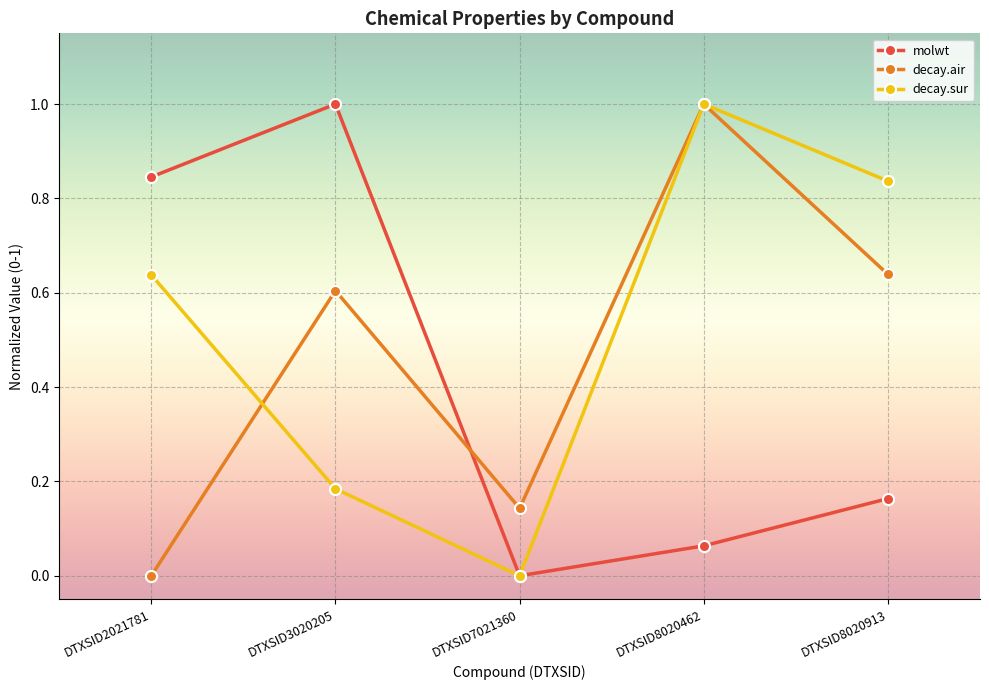

What is the value of the decay.sur point at the 4th from the left?

1.0